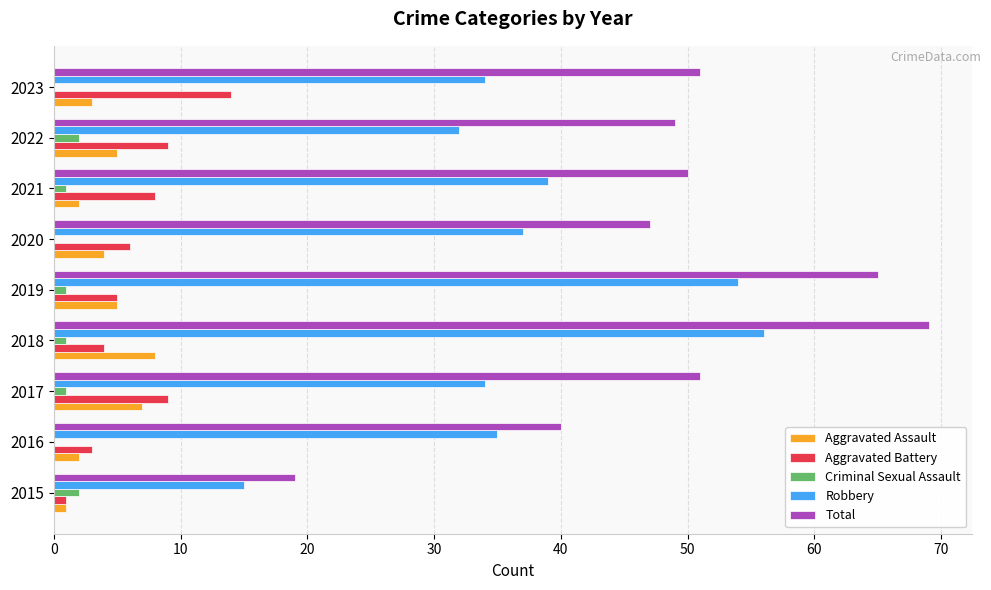

What is the sum of all Criminal Sexual Assault values?

8